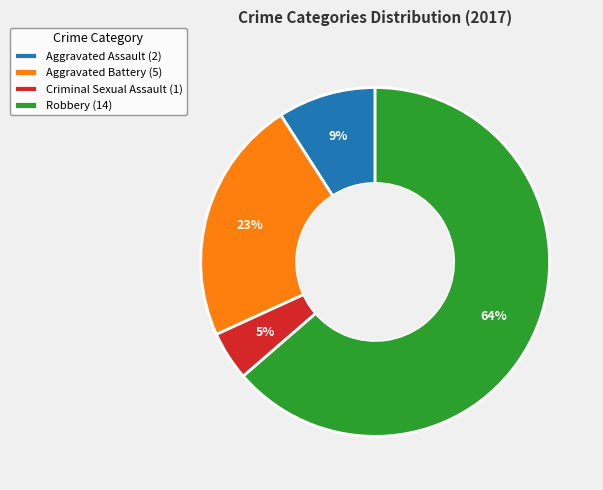

How many segments does this pie chart have?

4